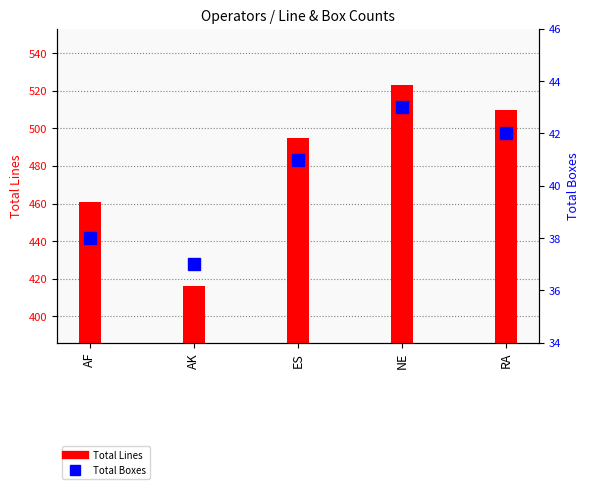

What is the label of the 4th bar from the right?

AK